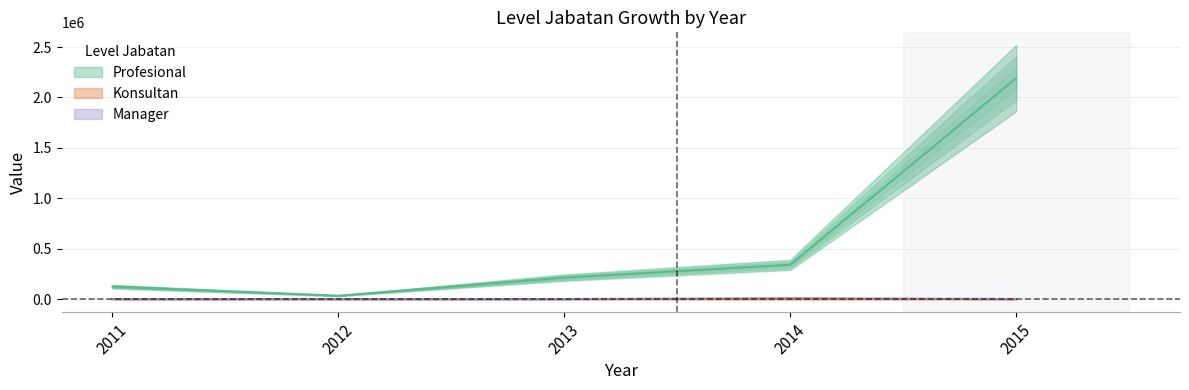

How many lines are shown in the chart?

3